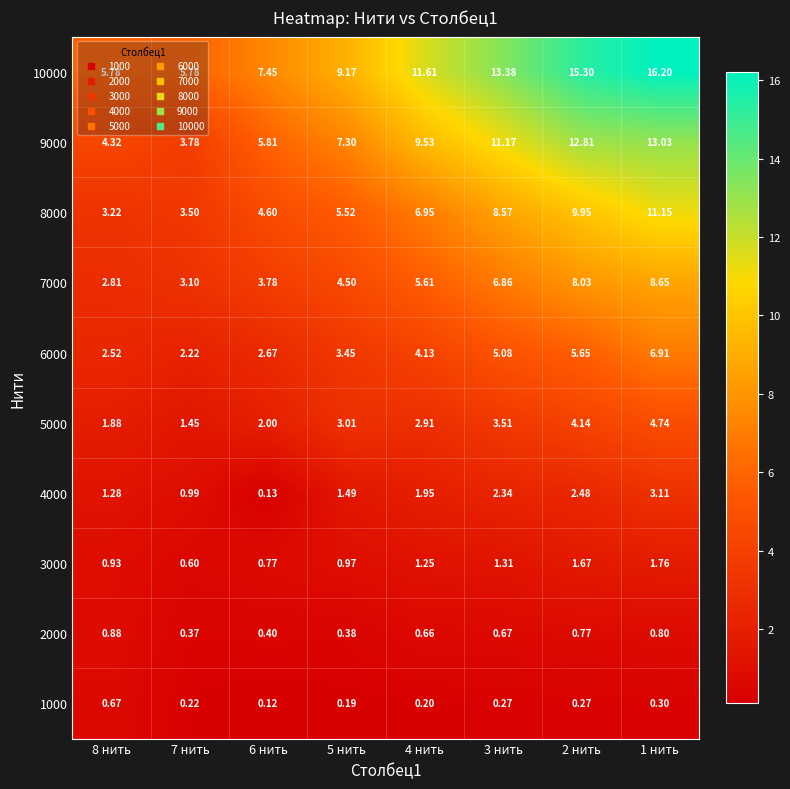

Rank the series by their maximum value, from highest to lowest.

10000, 9000, 8000, 7000, 6000, 5000, 4000, 3000, 2000, 1000